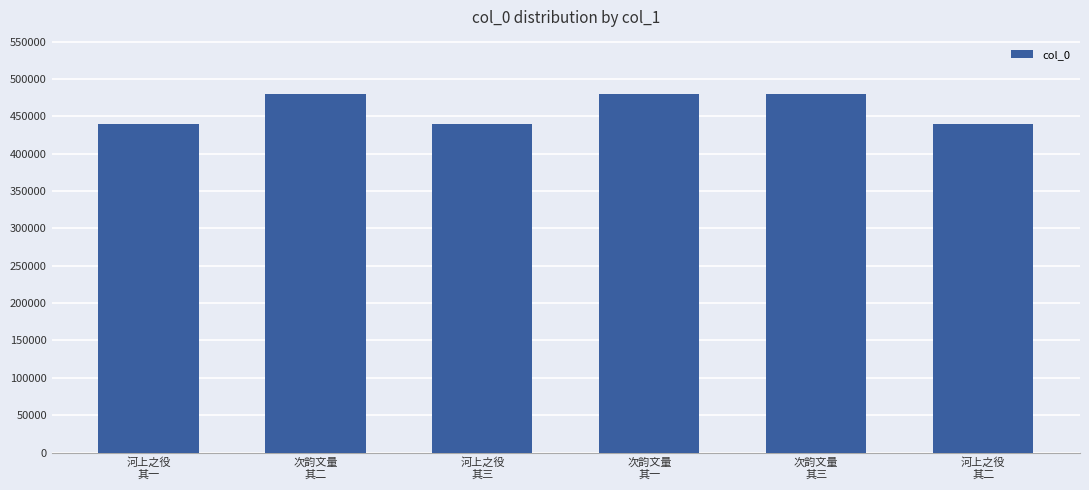

What is the greatest value displayed?

480424